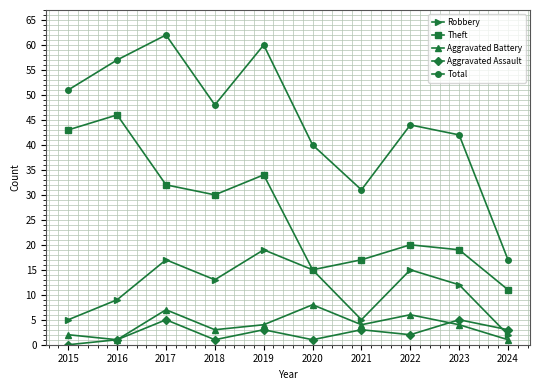

Which series has the largest range (max minus min)?

Total